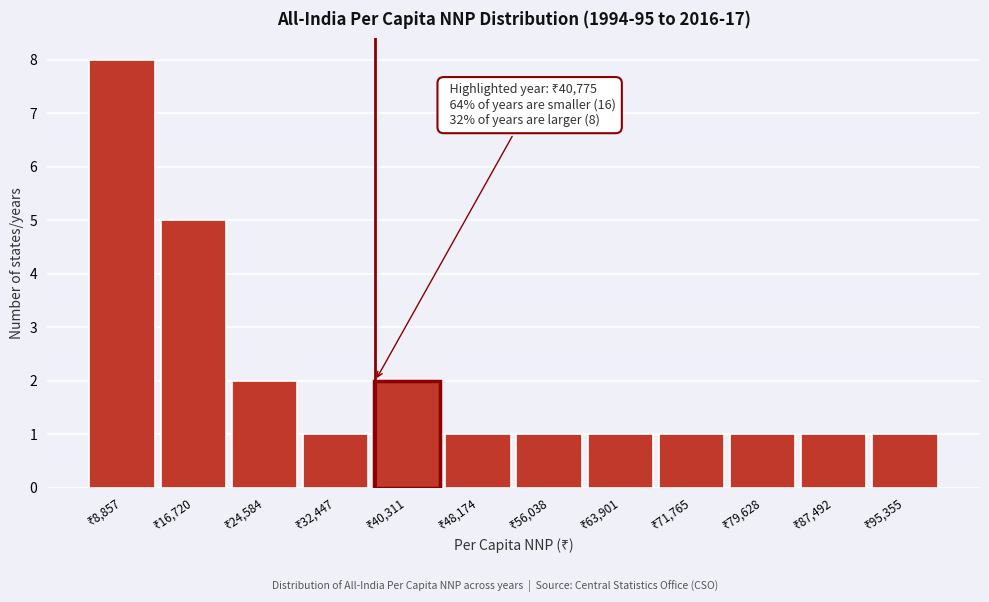

Reading left to right, transcribe all the data shown in this chart.

8	5	2	1	2	1	1	1	1	1	1	1